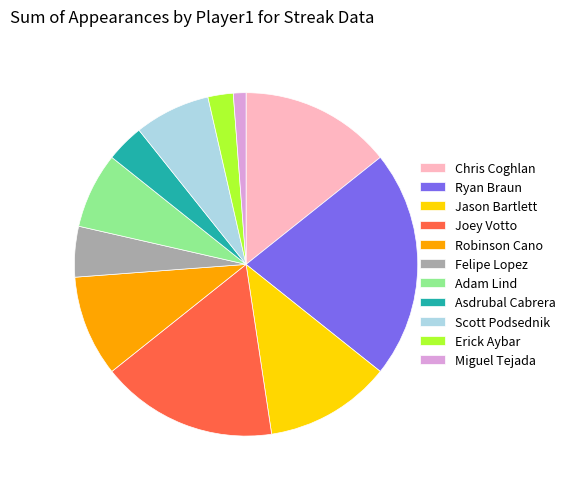

Is the sum of Jason Bartlett and Felipe Lopez greater than half?

No